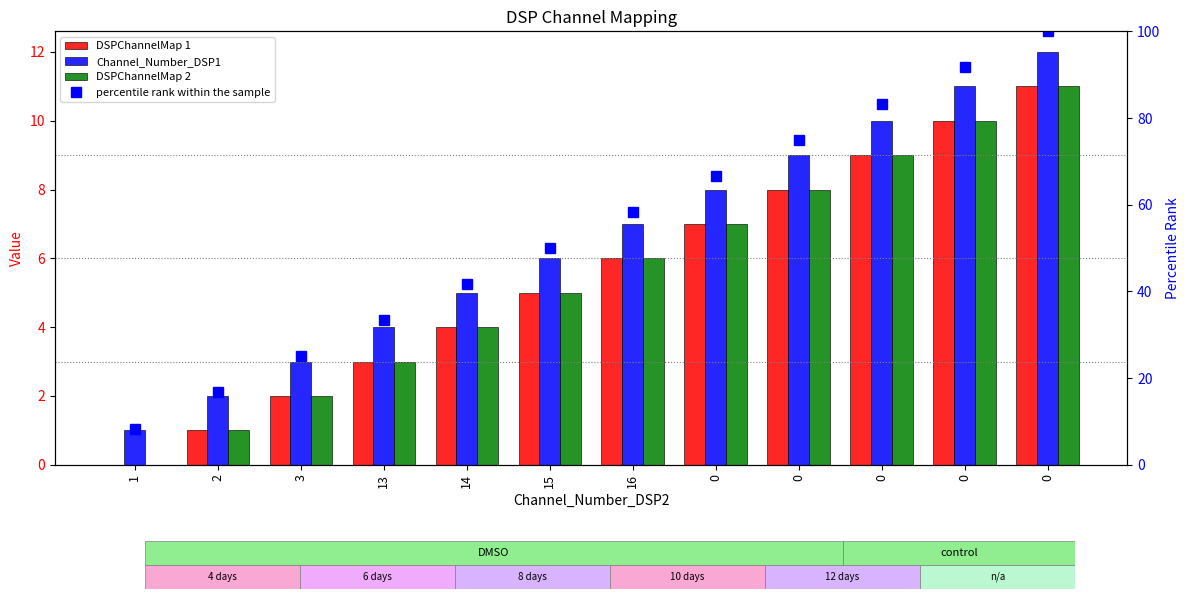

What is the label of the 9th bar from the right?

13